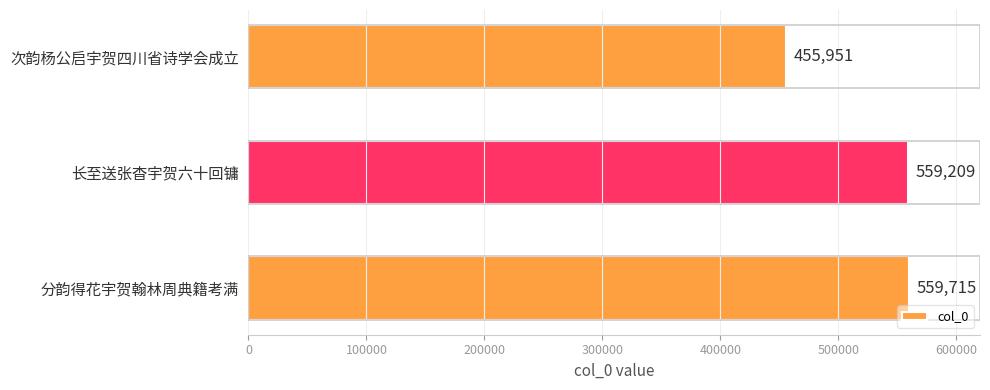

What is the sum of all values?

1574875